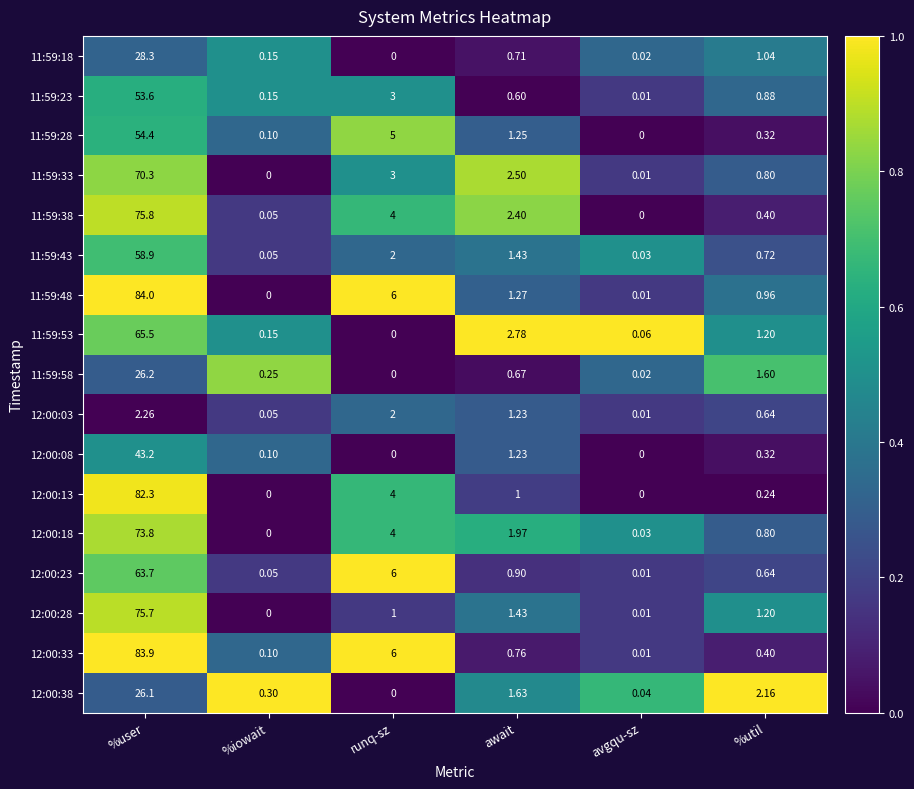

Which label corresponds to the largest value in the chart?

%user